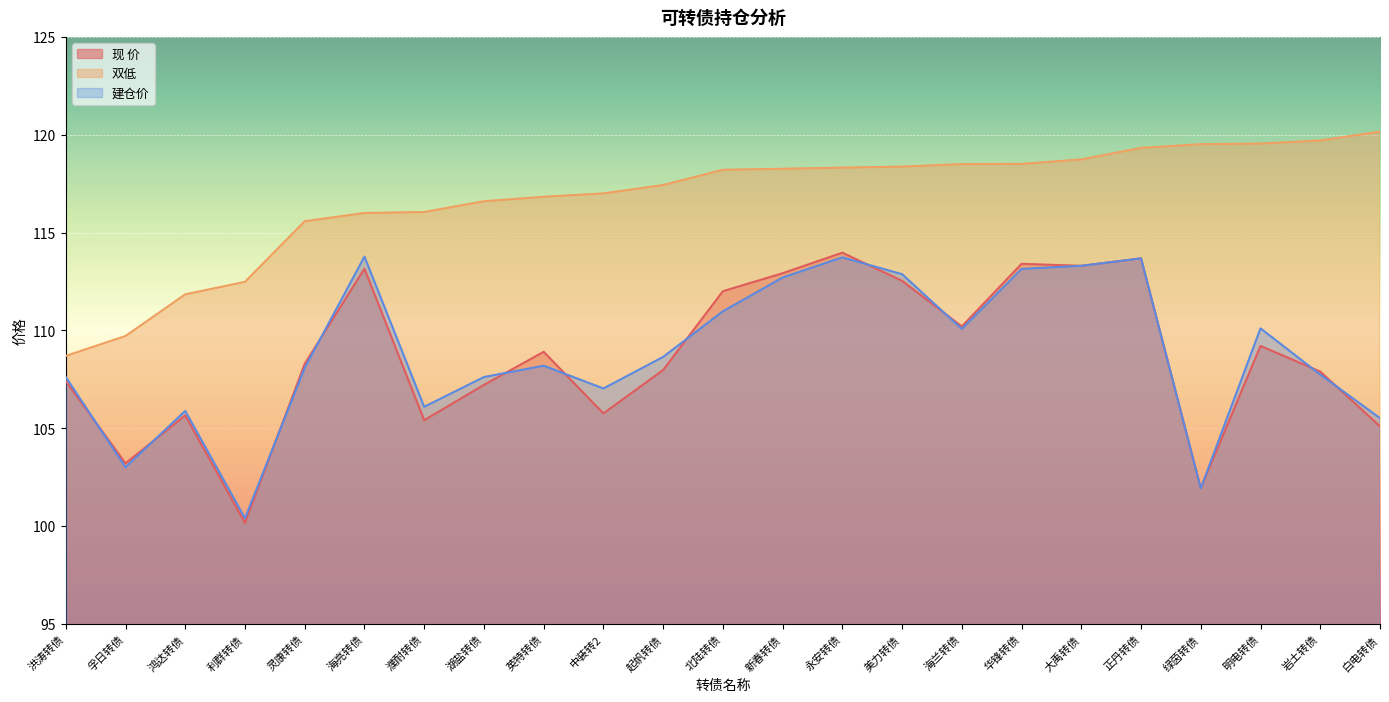

Which series has the largest total across all categories?

双低